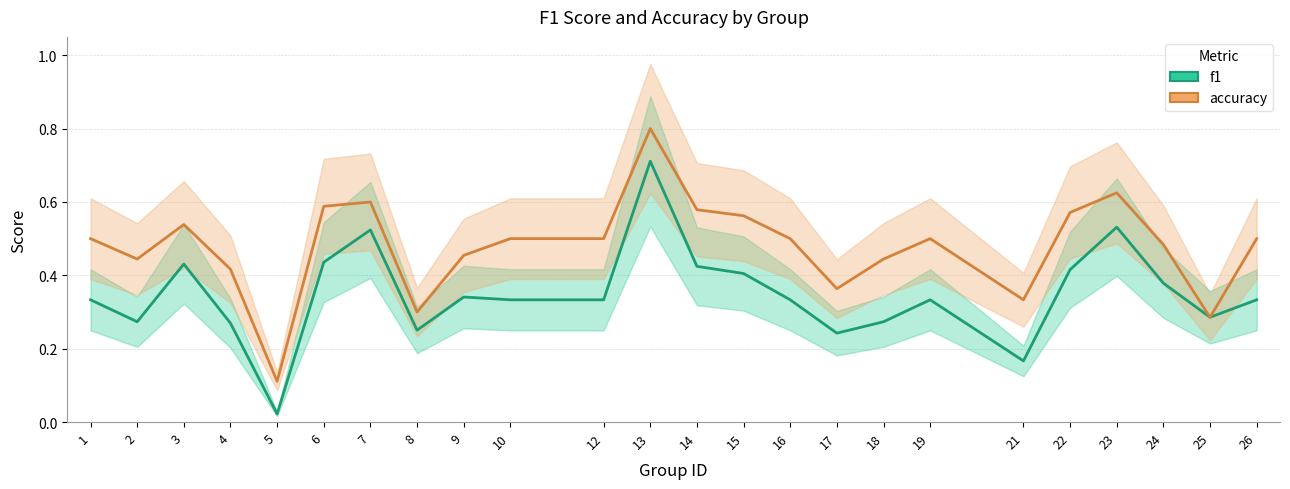

Is this an area chart (filled region under the line)?

No